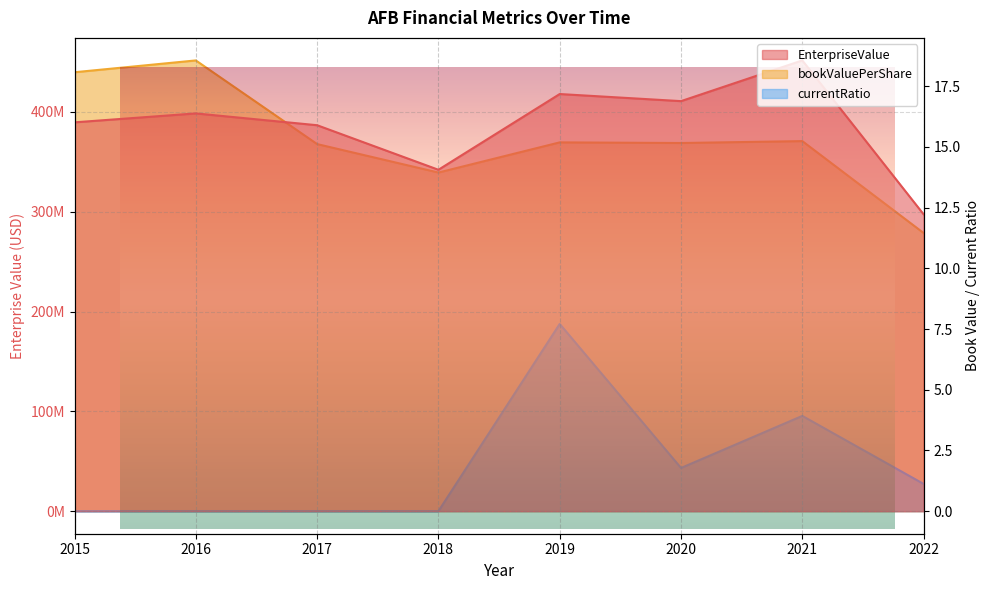

The value of EnterpriseValue at 2016 is 100624287.3. True or false?

False